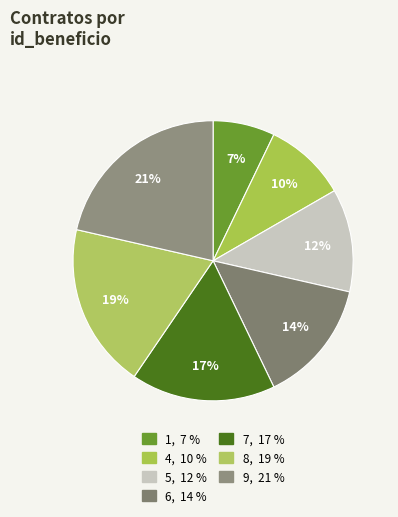

Between 8 and 4, which is larger?

8